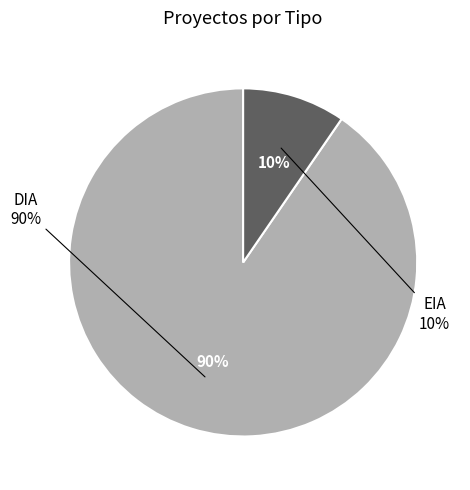

To the nearest percent, what percentage of the pie is DIA?

90%